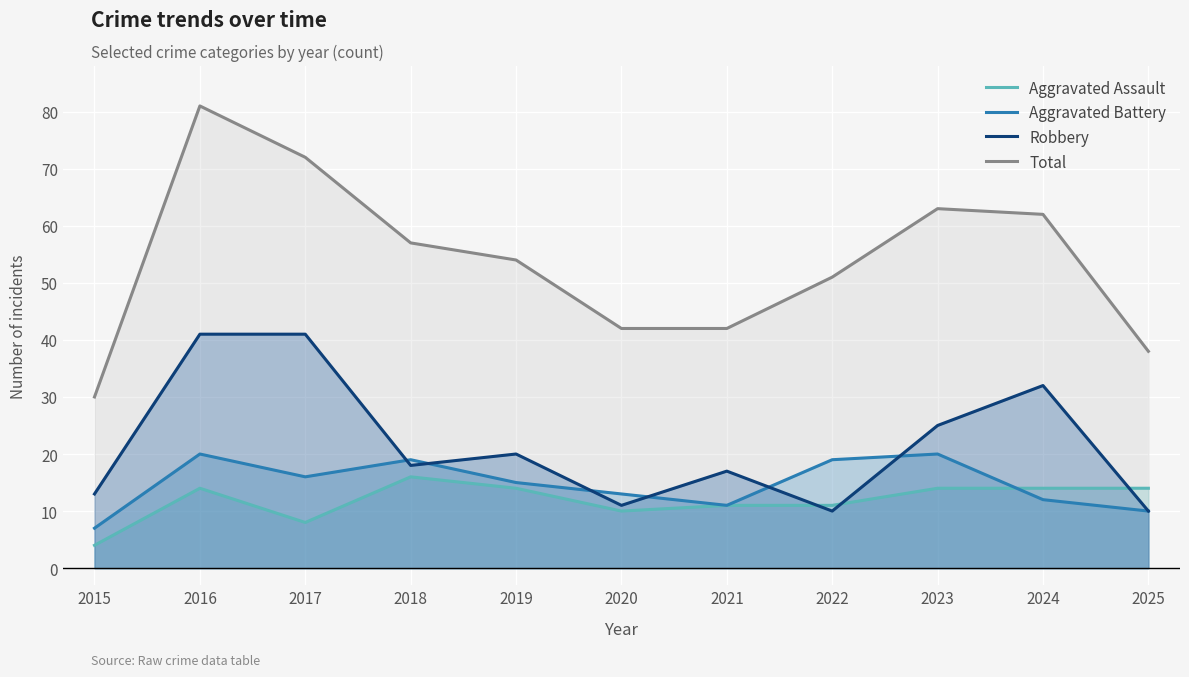

What is the difference between the Total values at 2017 and 2023?

9